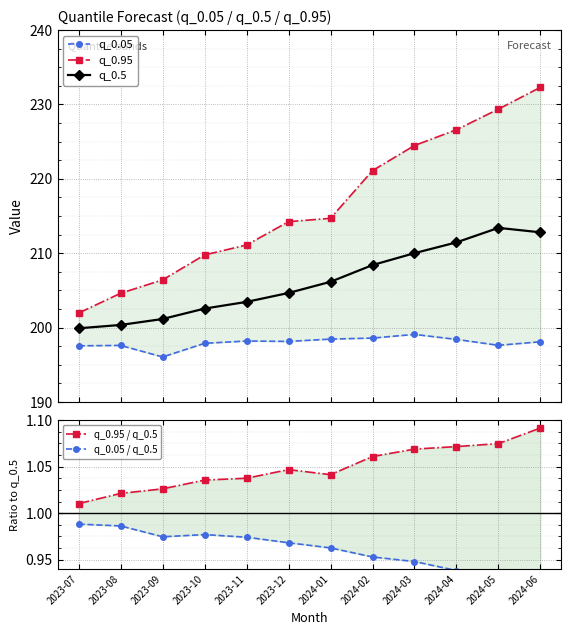

Which category has the highest value in the q_0.95 series?

2024-06